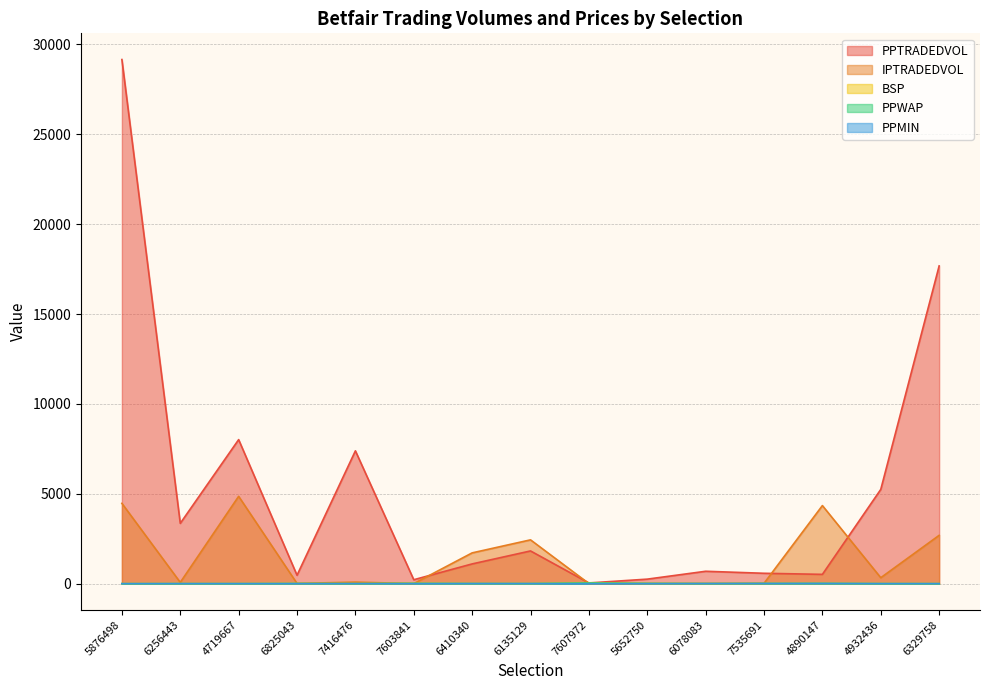

What is the difference between the second highest and second lowest values in the IPTRADEDVOL series?

4465.3